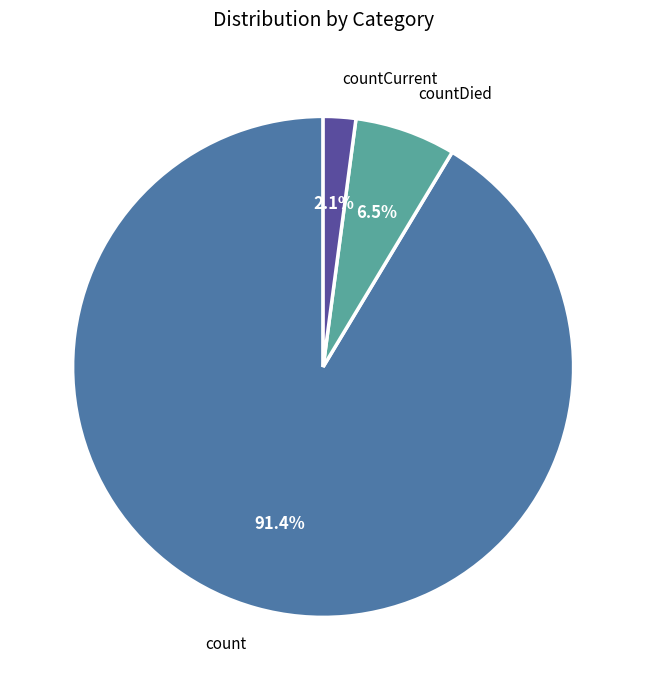

Rank the categories by value from lowest to highest.

countCurrent, countDied, count